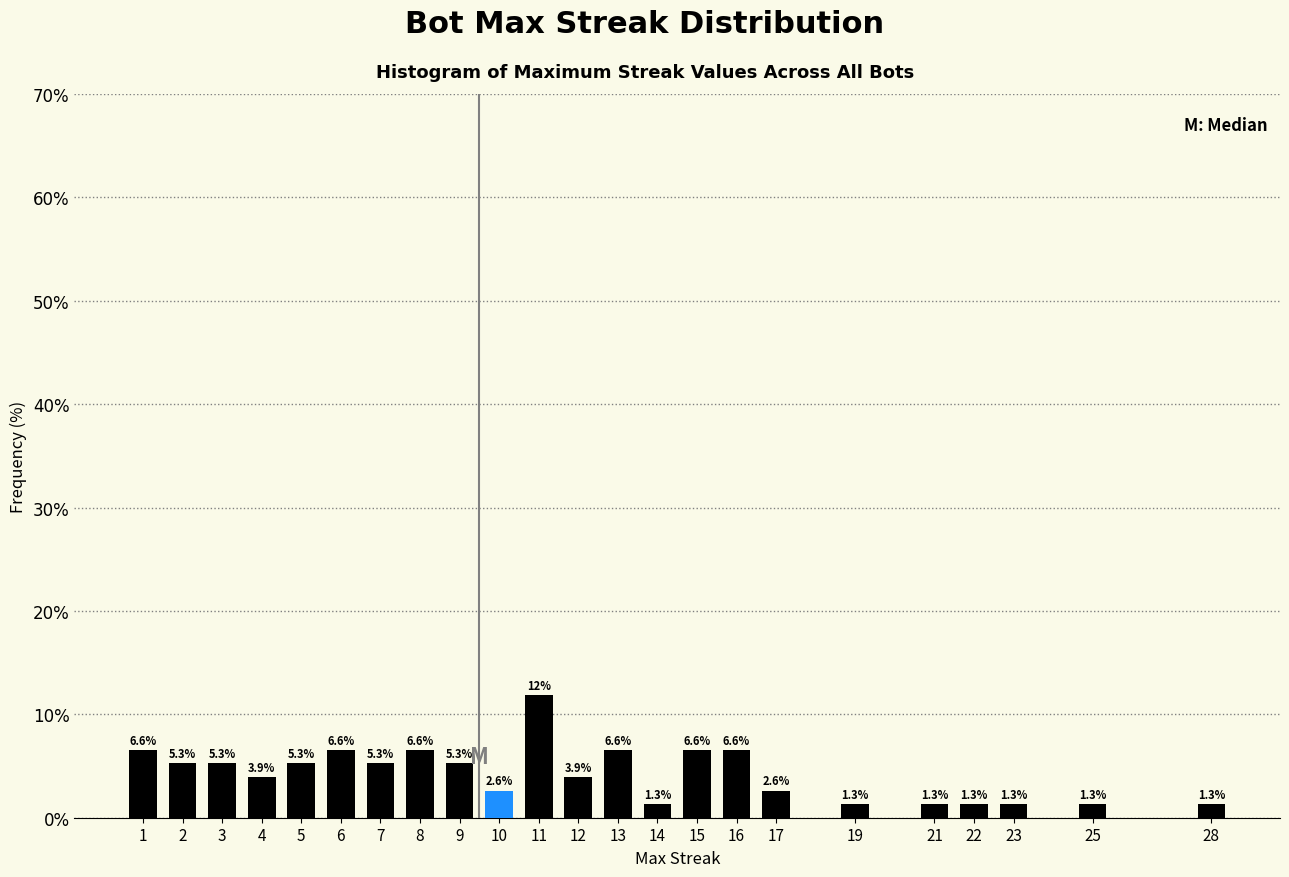

Reading left to right, what are all the values shown in this chart?

6.6	5.3	5.3	3.9	5.3	6.6	5.3	6.6	5.3	2.6	11.8	3.9	6.6	1.3	6.6	6.6	2.6	1.3	1.3	1.3	1.3	1.3	1.3